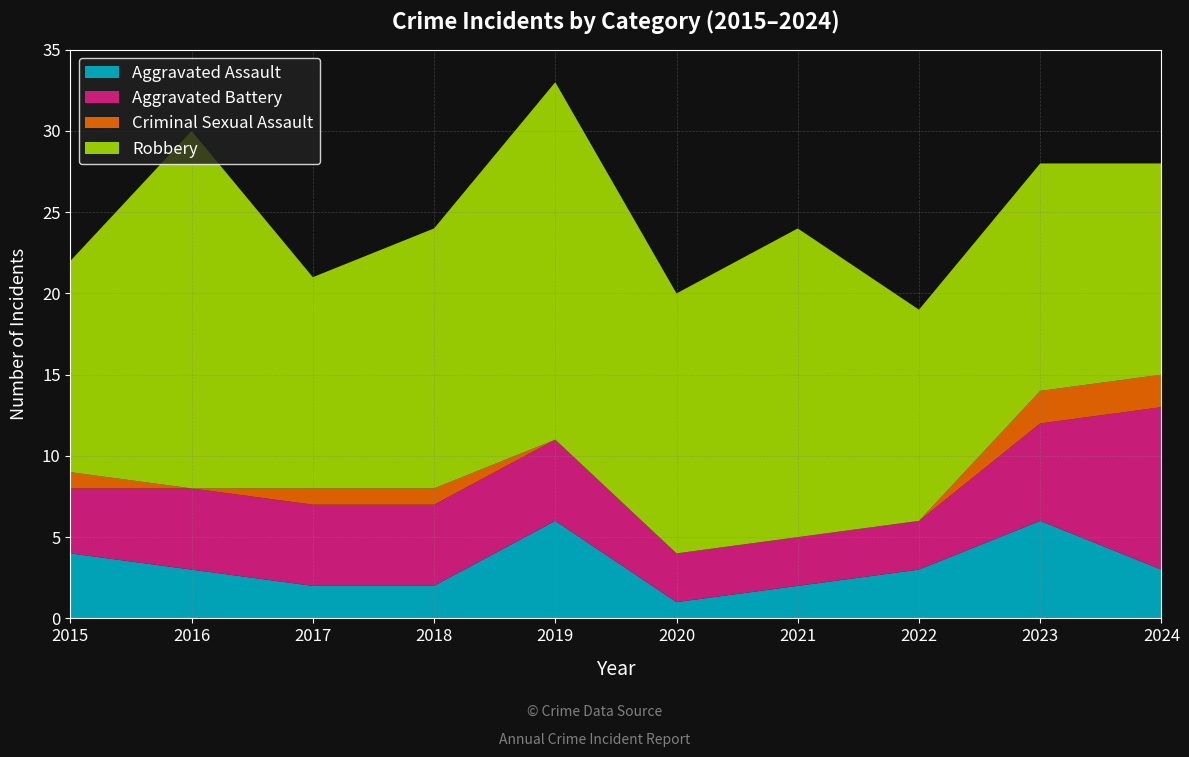

Reading left to right, list all the values displayed in this chart.

Aggravated Assault: 2015=4	2016=3	2017=2	2018=2	2019=6	2020=1	2021=2	2022=3	2023=6	2024=3
Aggravated Battery: 2015=4	2016=5	2017=5	2018=5	2019=5	2020=3	2021=3	2022=3	2023=6	2024=10
Criminal Sexual Assault: 2015=1	2016=0	2017=1	2018=1	2019=0	2020=0	2021=0	2022=0	2023=2	2024=2
Robbery: 2015=13	2016=22	2017=13	2018=16	2019=22	2020=16	2021=19	2022=13	2023=14	2024=13